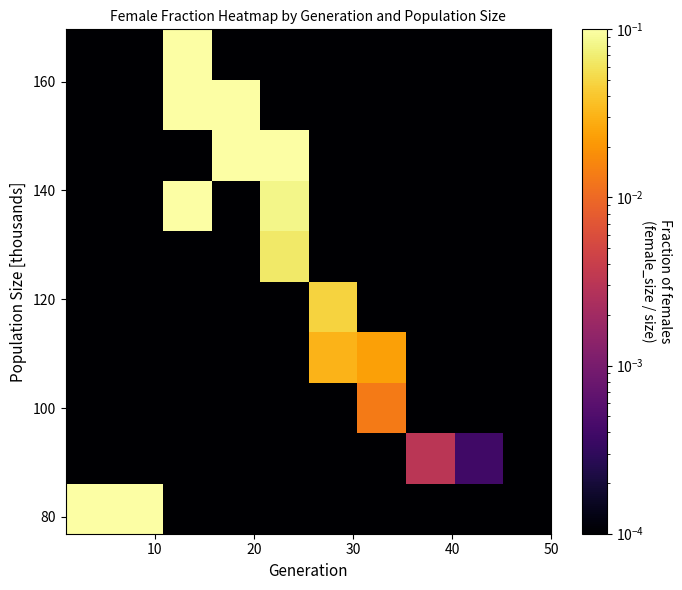

At how many categories does at least one series exceed 0?

10